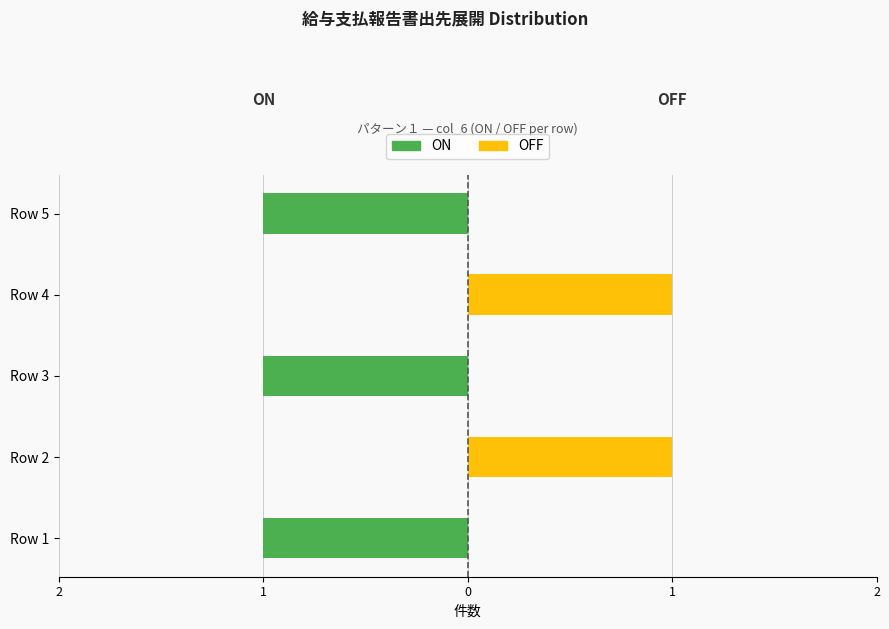

How many values in the OFF series exceed 0?

2